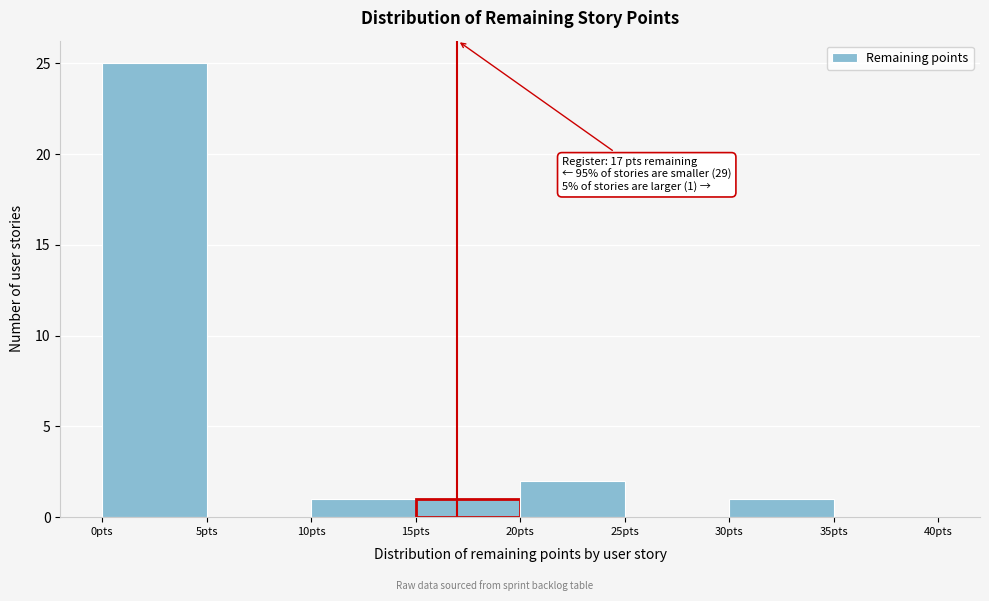

Which range on the x-axis has the tallest bar?

0 to 5